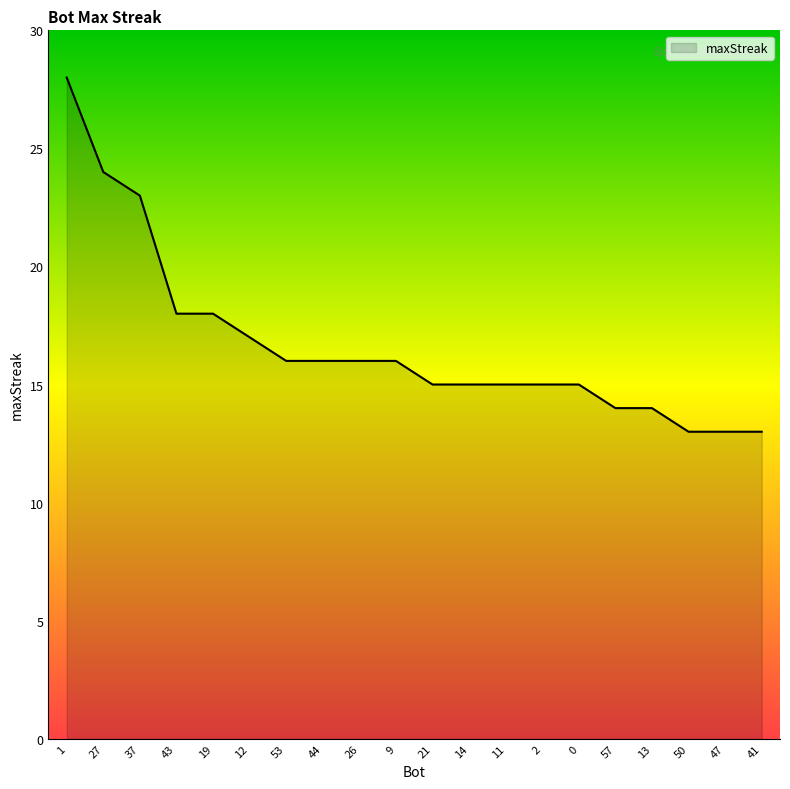

Does the chart have visible grid lines?

No